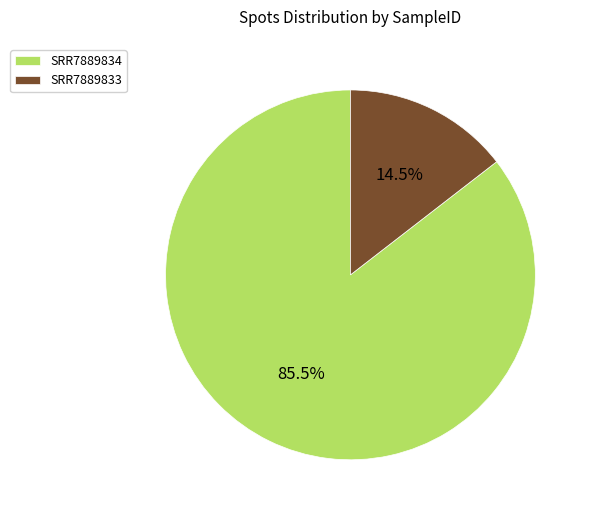

To the nearest percent, what is the average slice percentage?

50%